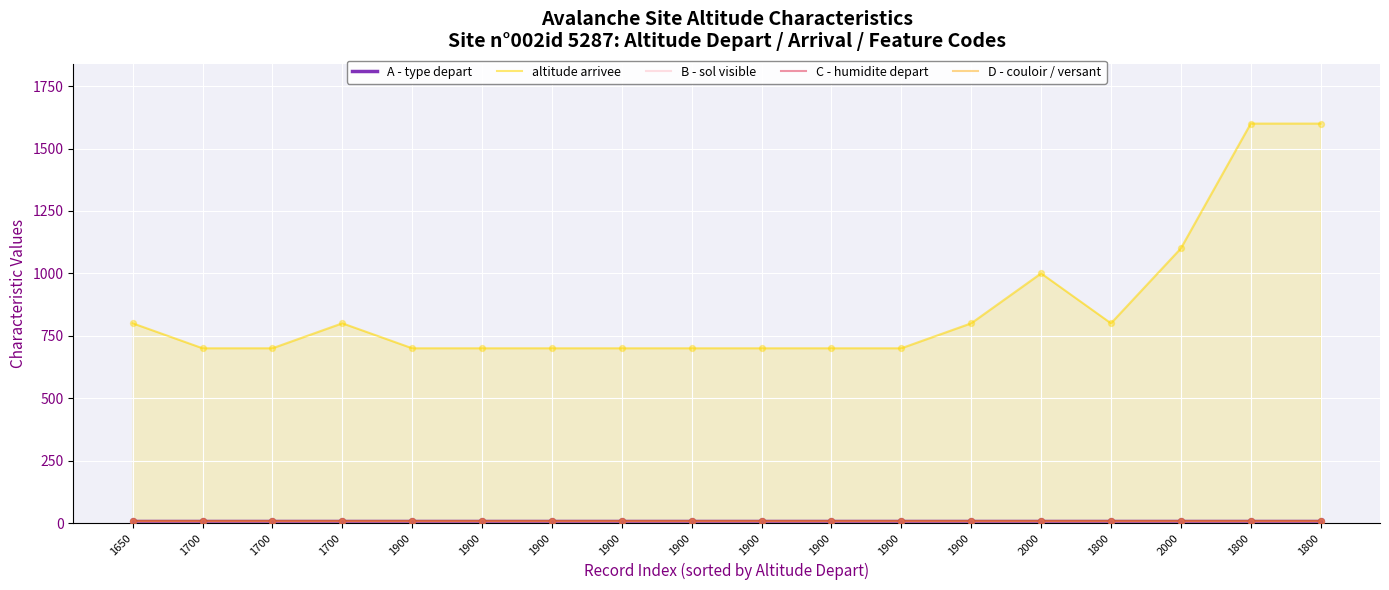

At which category is the sum across all series the highest?

1800